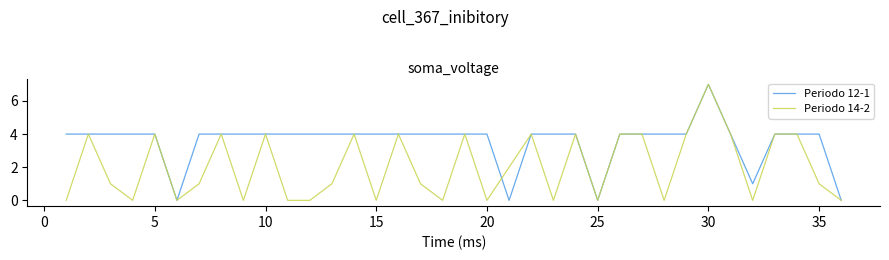

List the series in order of their overall mean, lowest first.

Periodo 14-2, Periodo 12-1